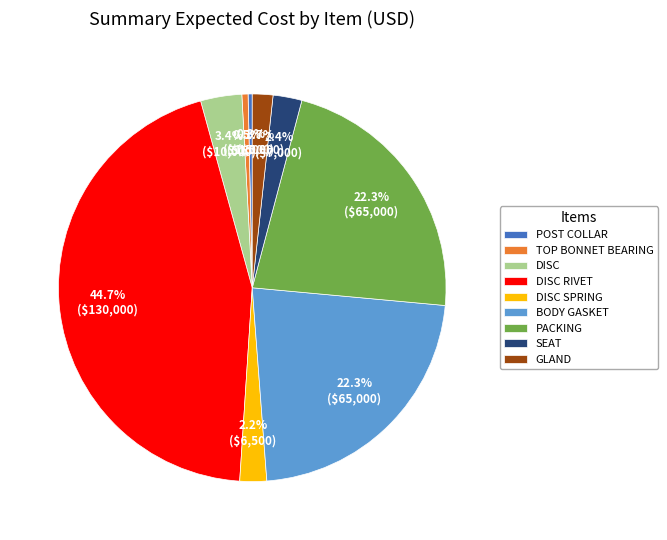

True or false: DISC RIVET accounts for 45% of the total.

True